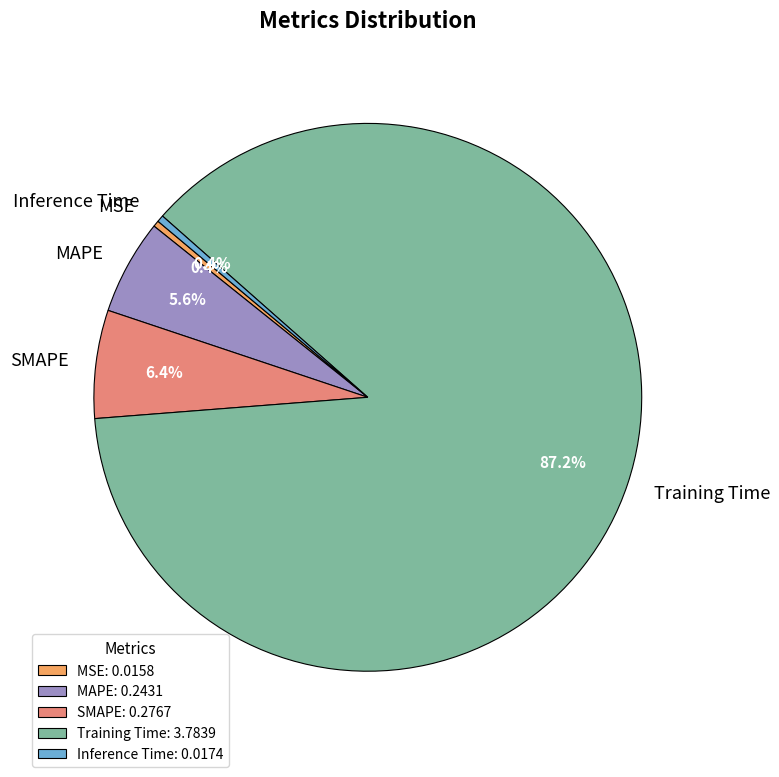

Is there a majority slice in this chart?

Yes